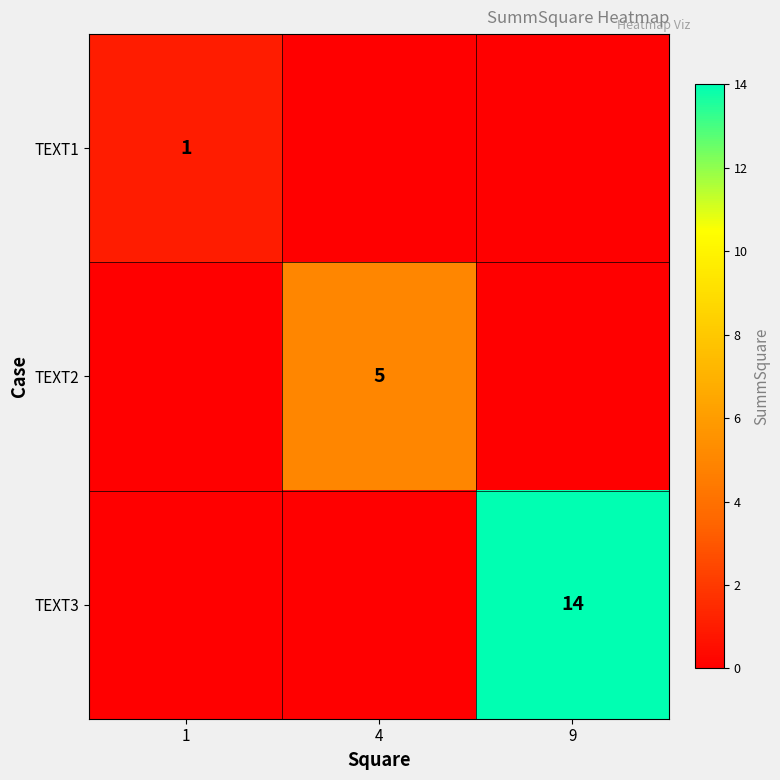

Is the value of TEXT3 at 9 greater than the value of TEXT1 at 1?

Yes